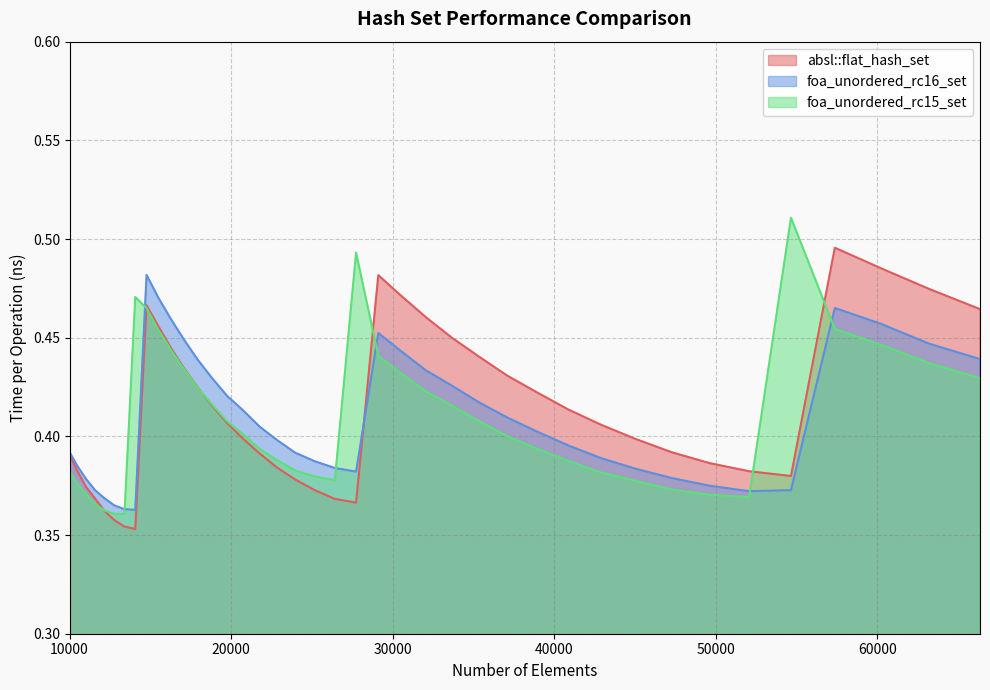

How many lines are shown in the chart?

3